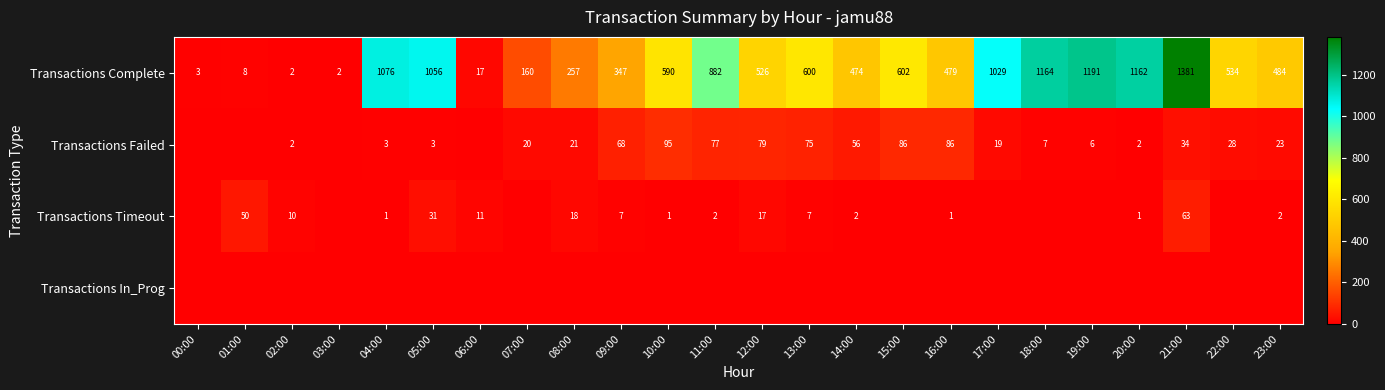

What is the difference between the Transactions Failed values at 16:00 and 23:00?

63